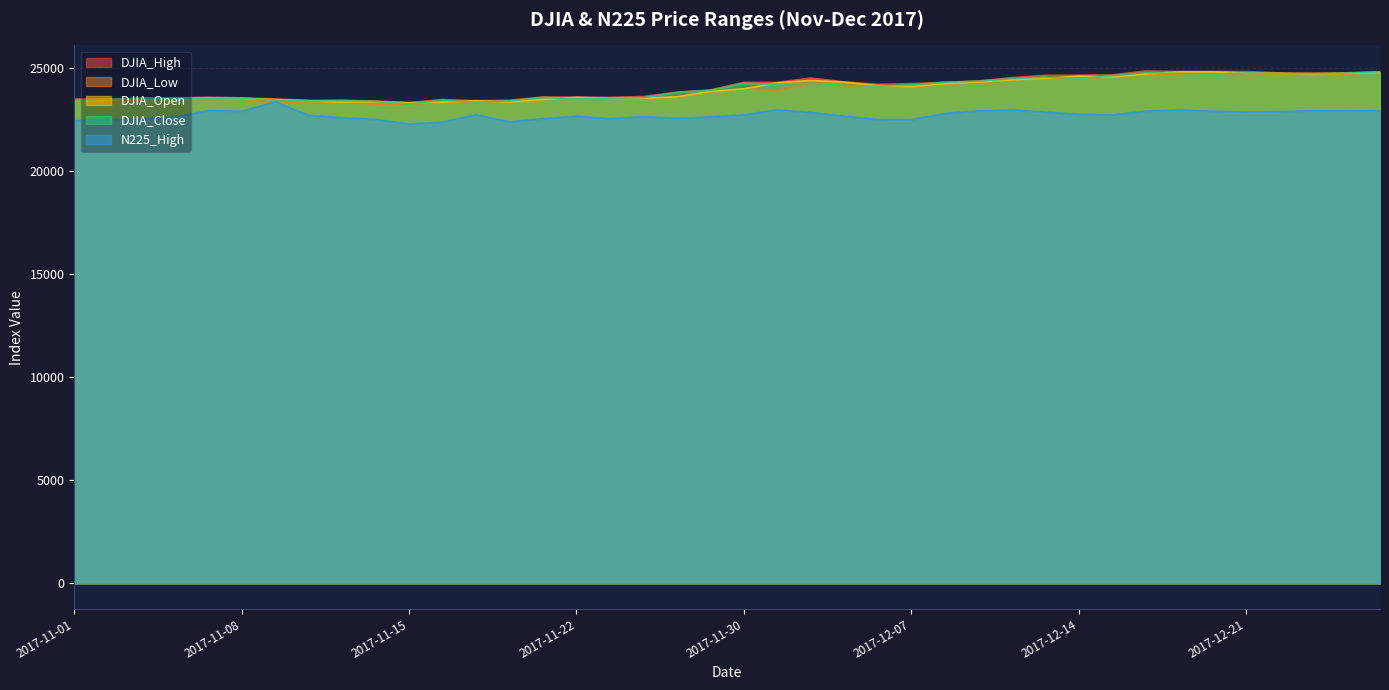

Where does the N225_High series first go above 22748?

2017-11-07